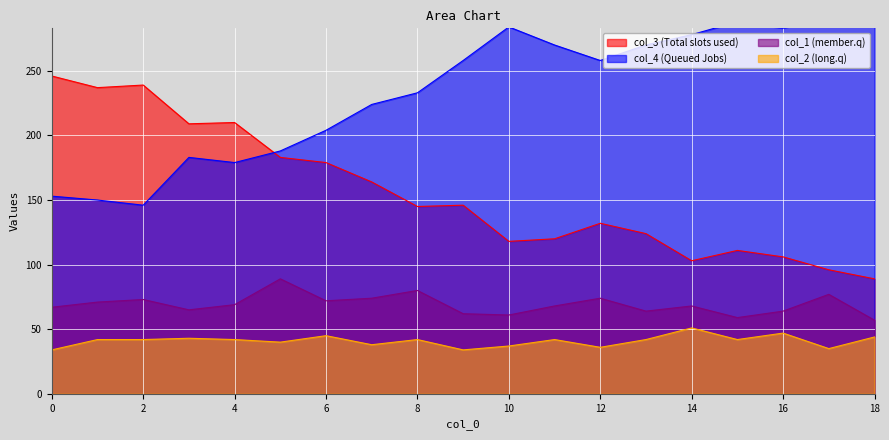

At which category does the chart reach its peak across all series?

18